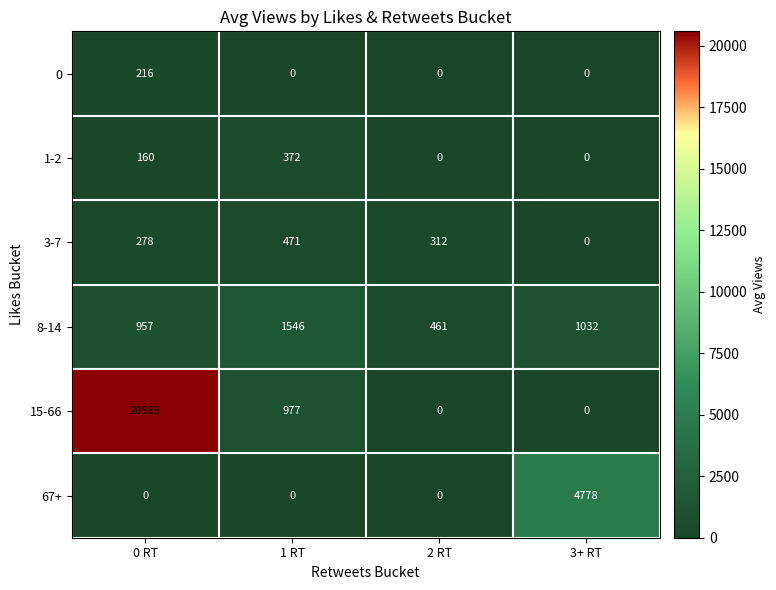

What is the difference between the maximum and minimum values in the 8-14 series?

1085